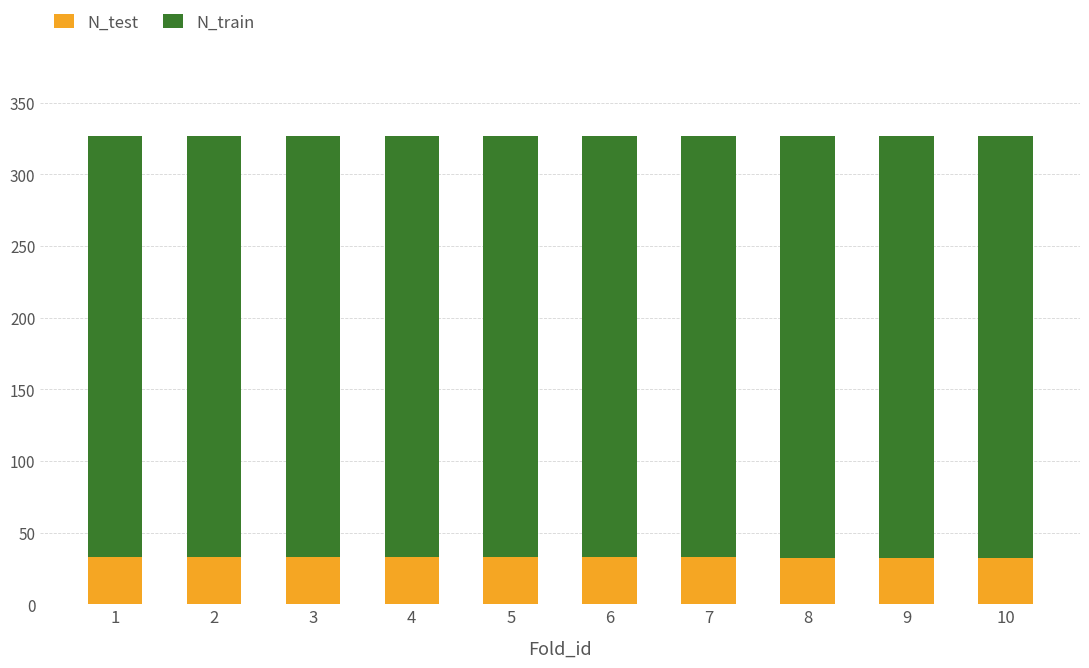

What is the highest value of the N_test series?

33